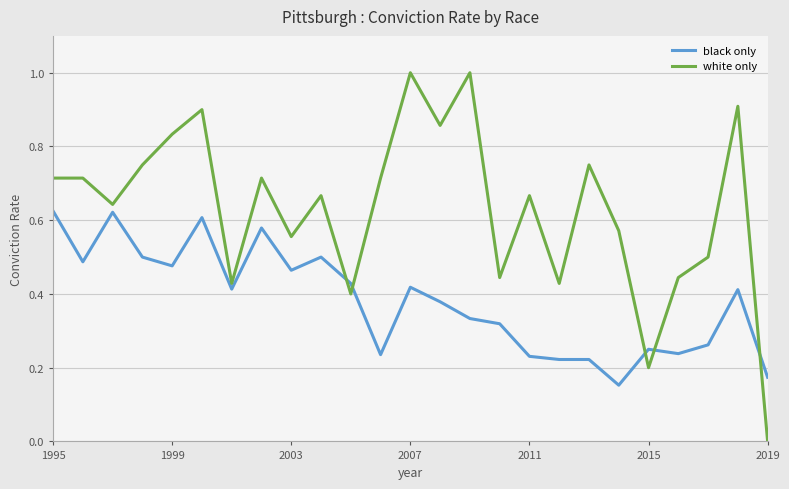

Rank the series by their average value, from highest to lowest.

white only, black only